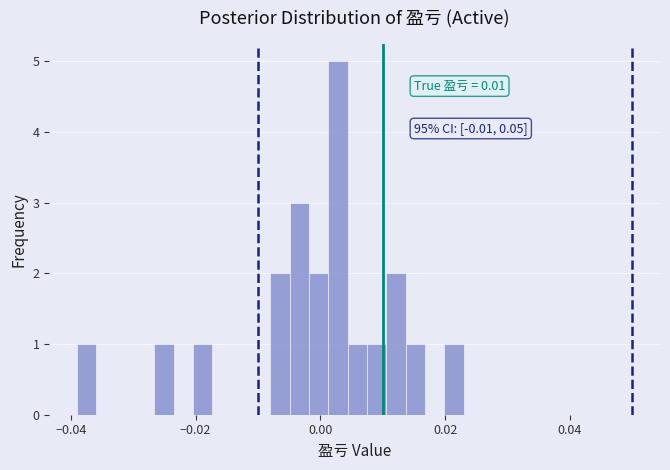

Read against the x-axis, roughly where is the centre of the tallest bar?

0.002